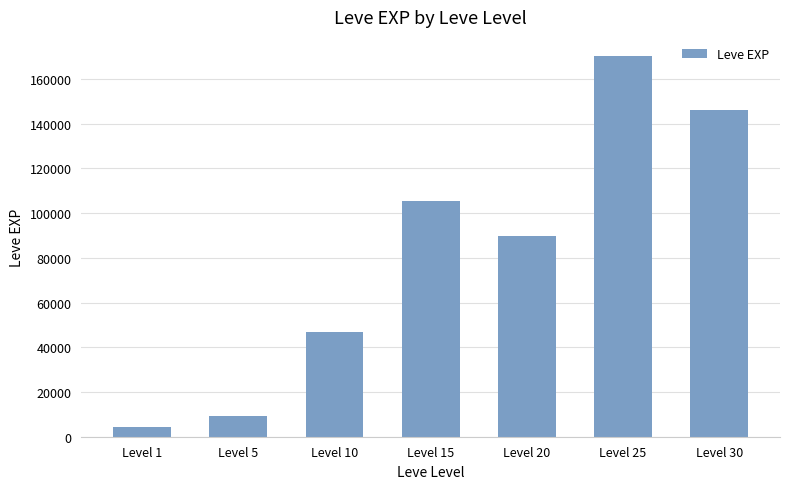

What is the change in value from Level 25 to Level 30?

-24390